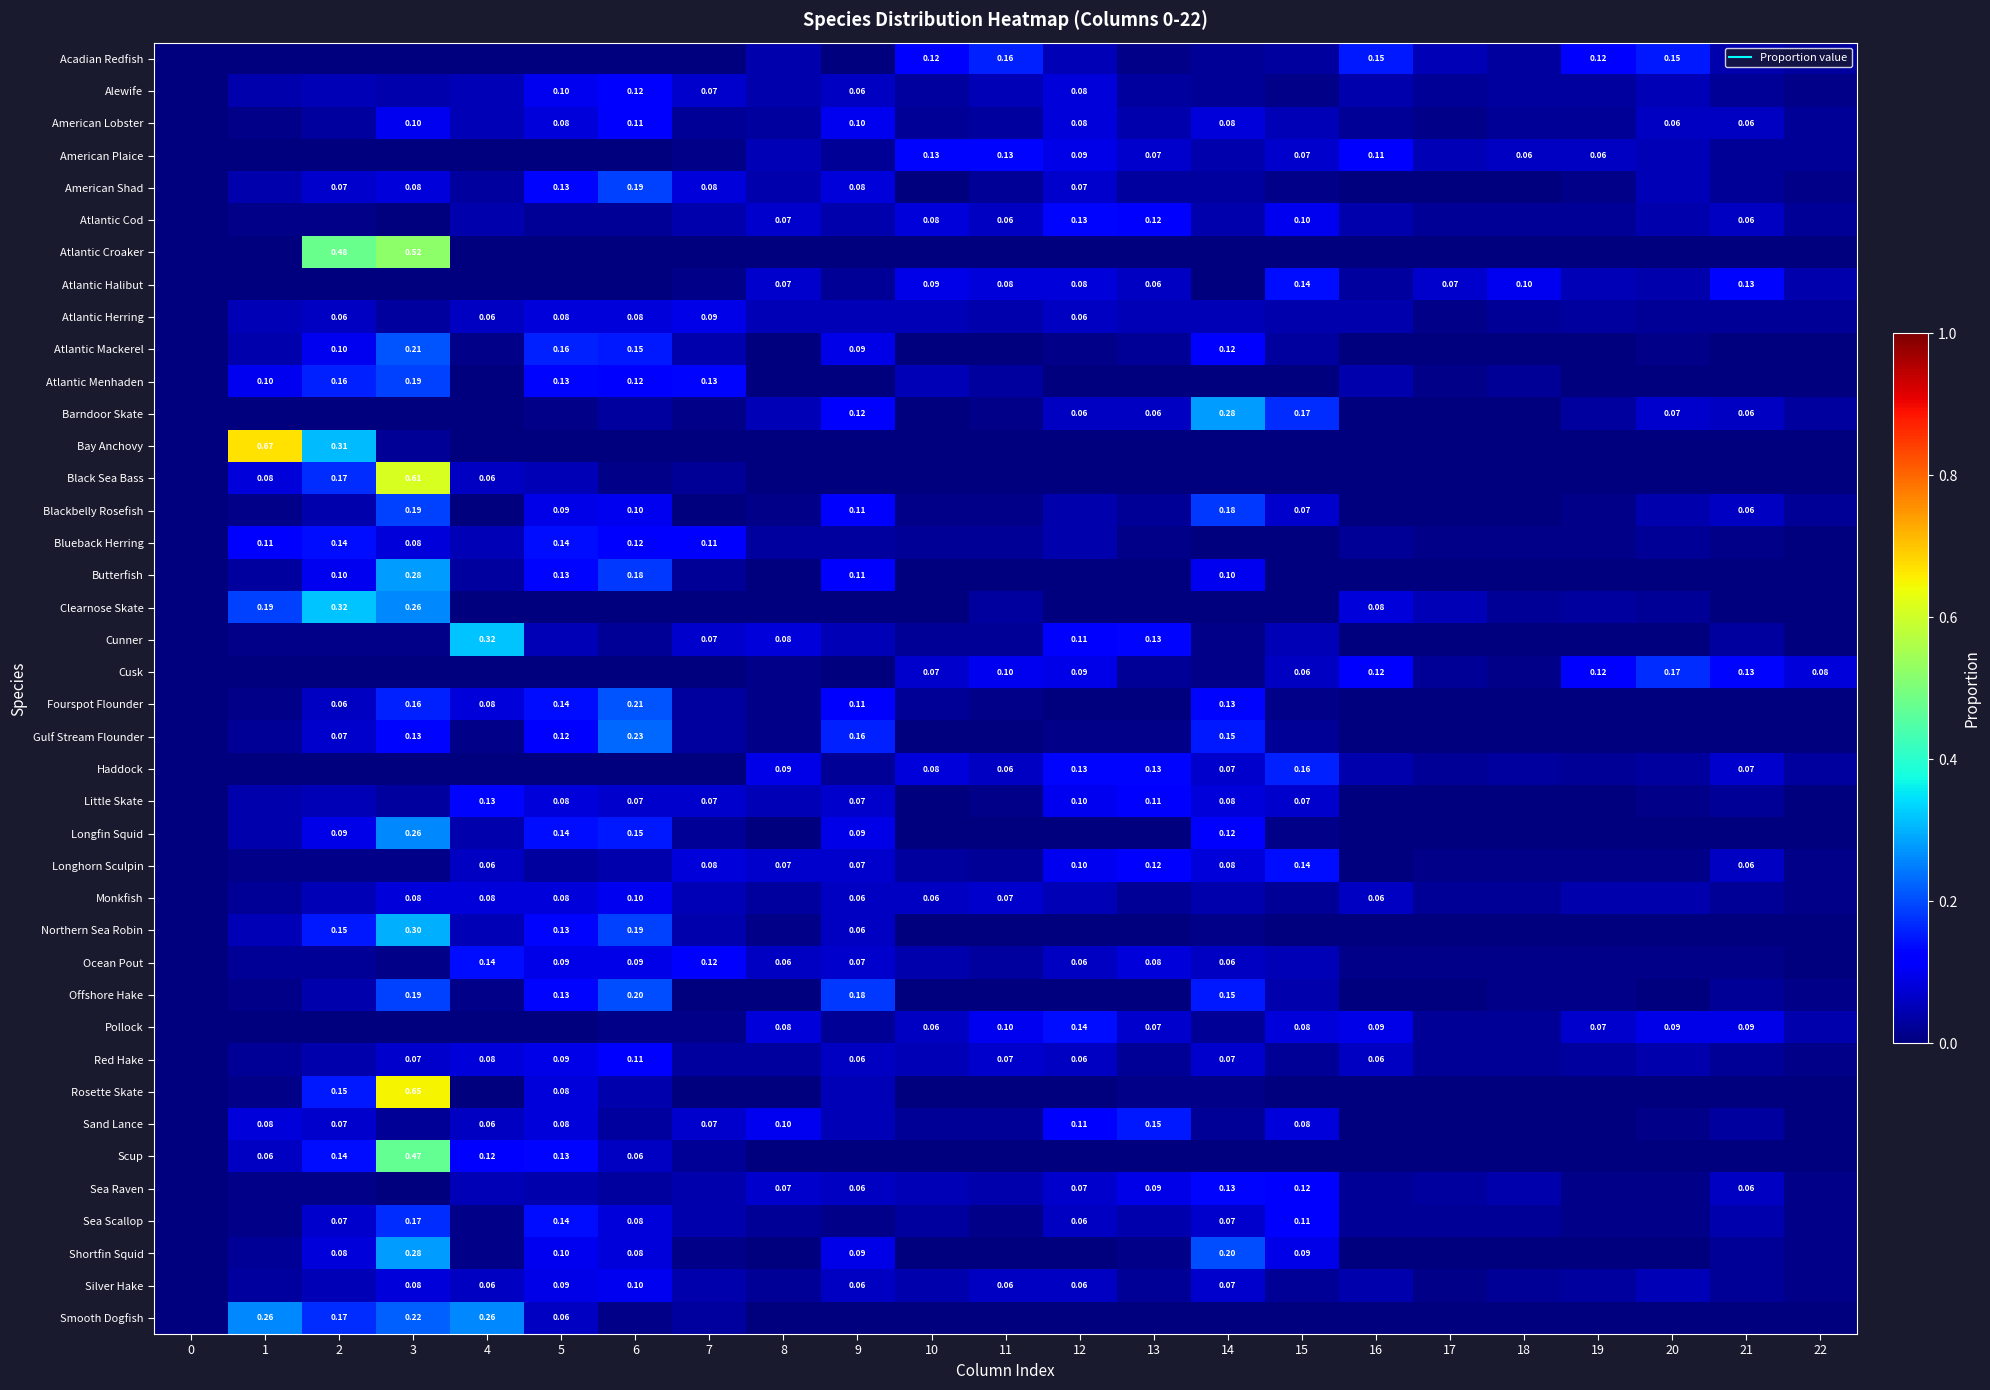

At which category is the sum across all series the highest?

3